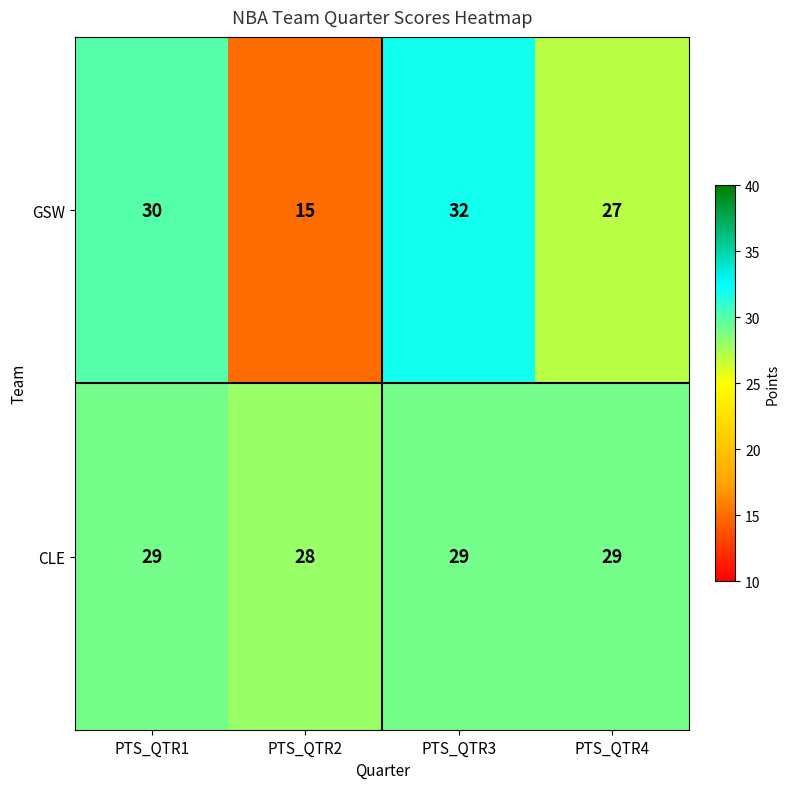

What is the difference between the maximum and second lowest values in the GSW series?

5